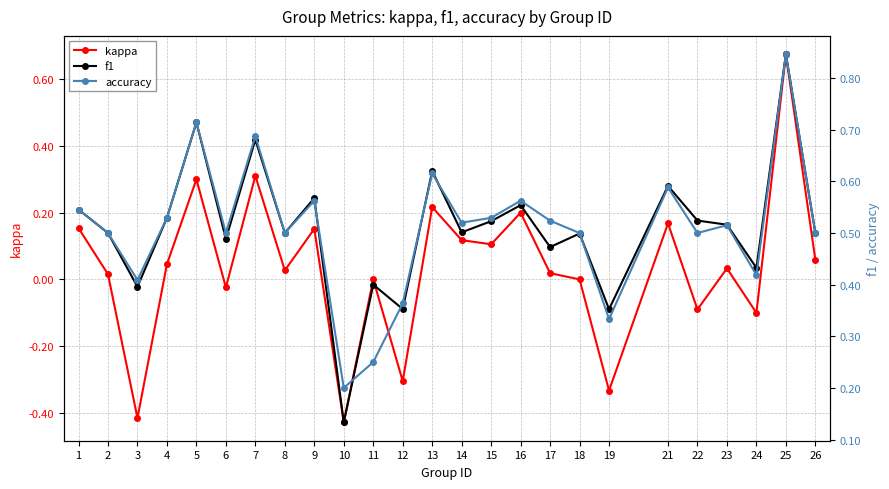

True or false: f1 and kappa intersect in this chart.

False